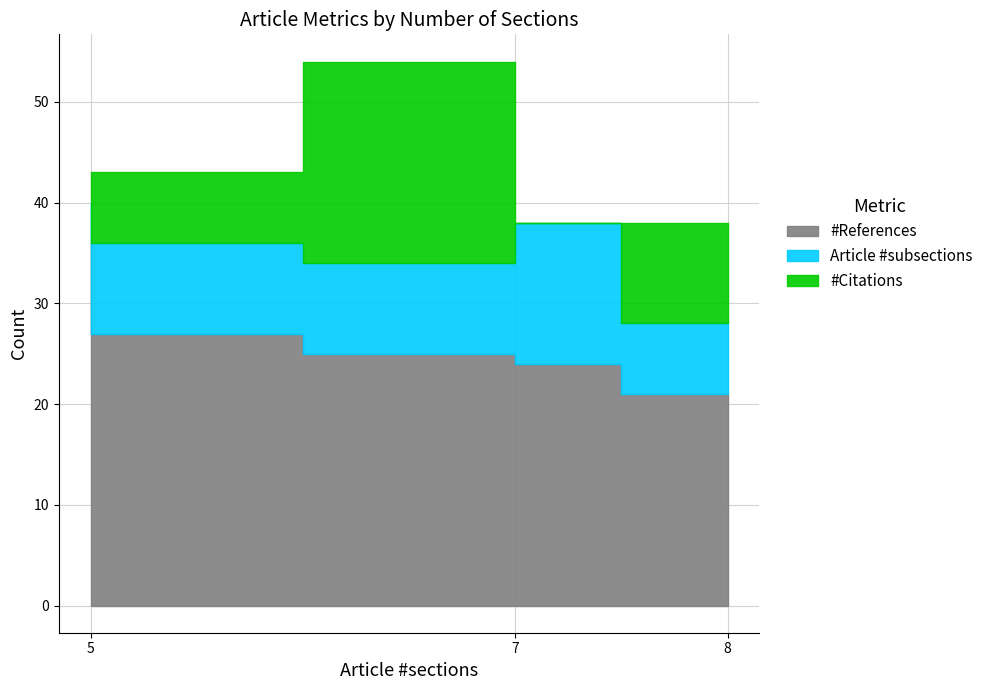

Rank the series by their maximum value, from lowest to highest.

Article #subsections, #Citations, #References